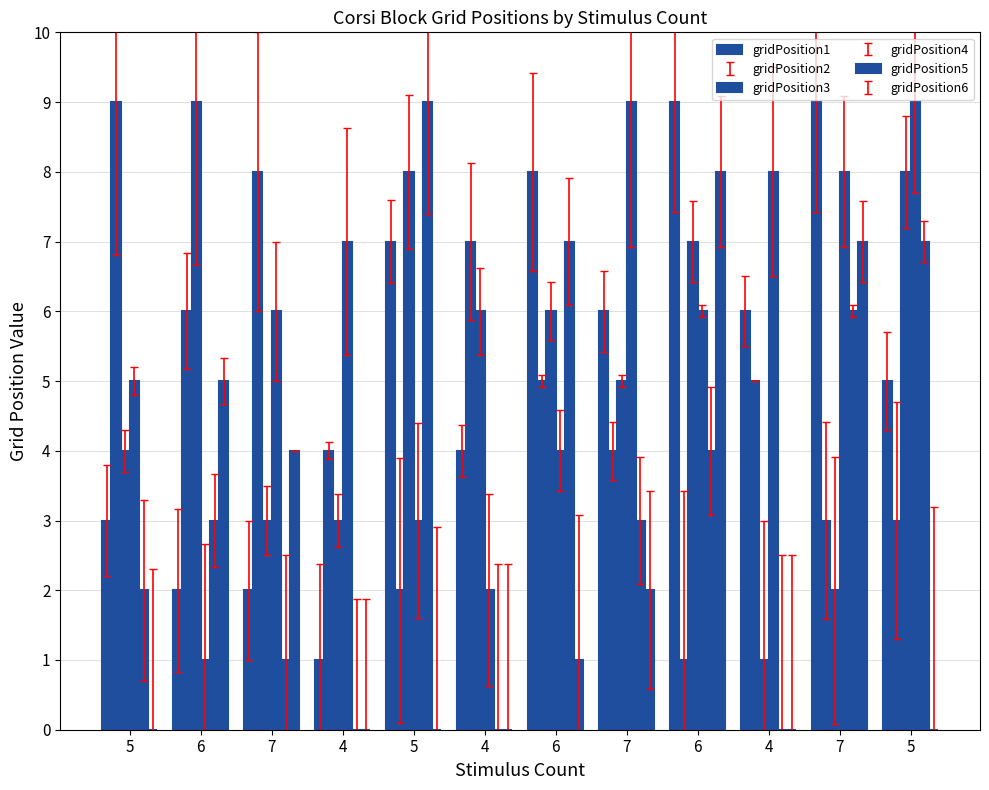

Reading right to left, extract all data points from this chart.

gridPosition1: 5	9	6	9	6	8	4	7	1	2	2	3
gridPosition2: 3	3	5	1	4	5	7	2	4	8	6	9
gridPosition3: 8	2	1	7	5	6	6	8	3	3	9	4
gridPosition4: 9	8	8	6	9	4	2	3	7	6	1	5
gridPosition5: 7	6	0	4	3	7	0	9	0	1	3	2
gridPosition6: 0	7	0	8	2	1	0	0	0	4	5	0